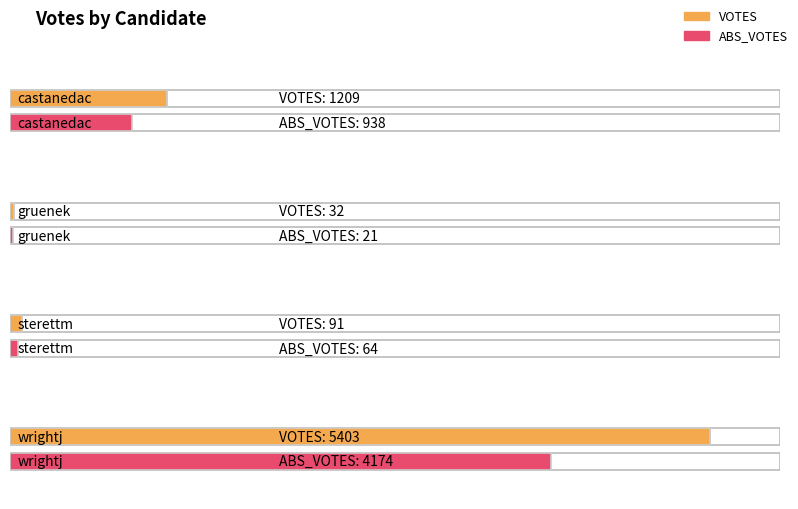

What is the difference between the VOTES values at wrightj and sterettm?

5312